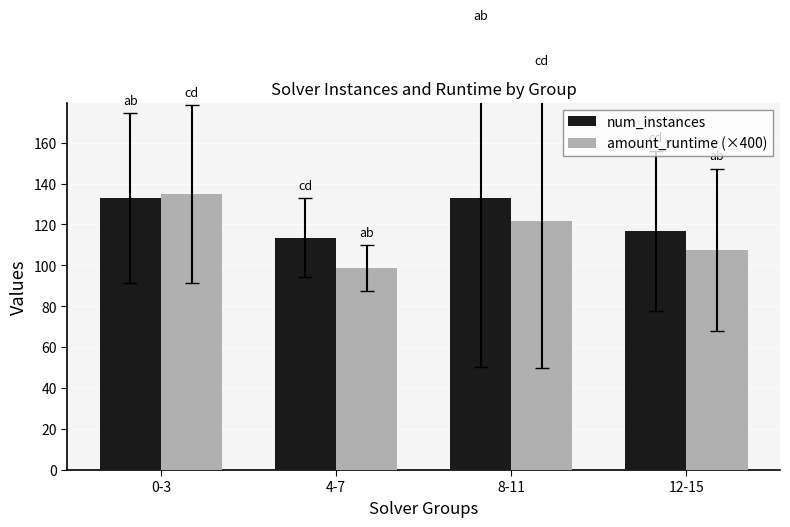

What is the value of the num_instances bar at the 2nd from the left?

113.5